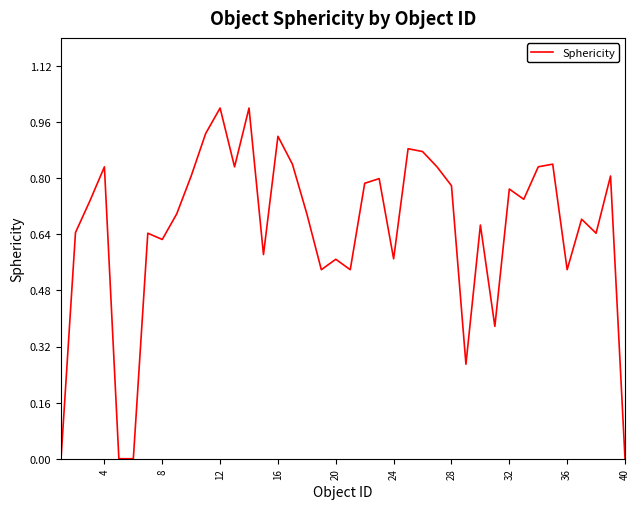

What is the maximum value shown in the chart?

1.0